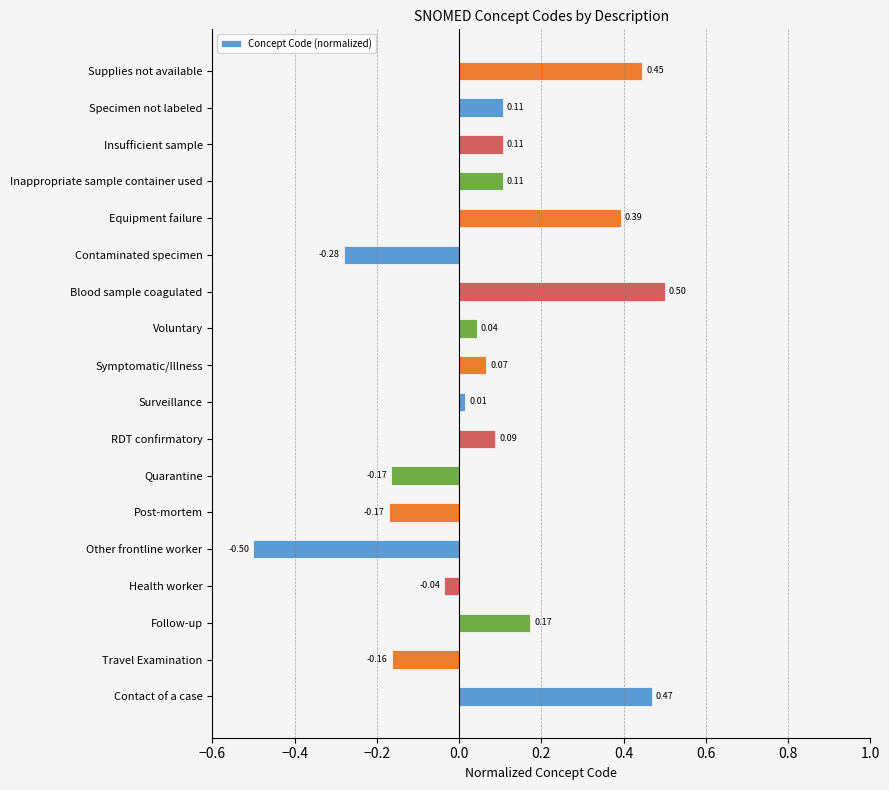

What is the sum of all values?

1.2